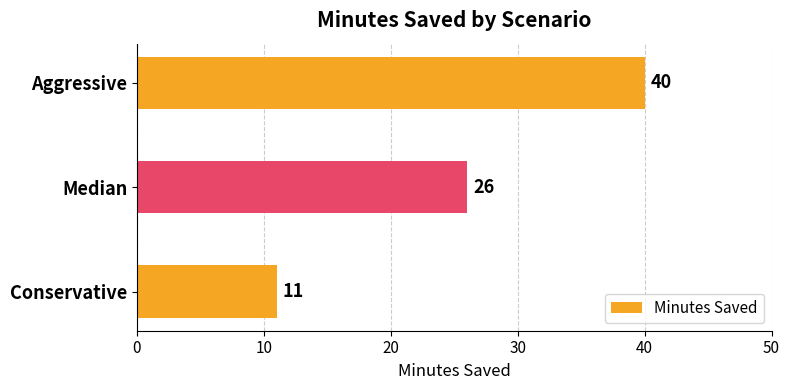

How many series are shown in this chart?

1